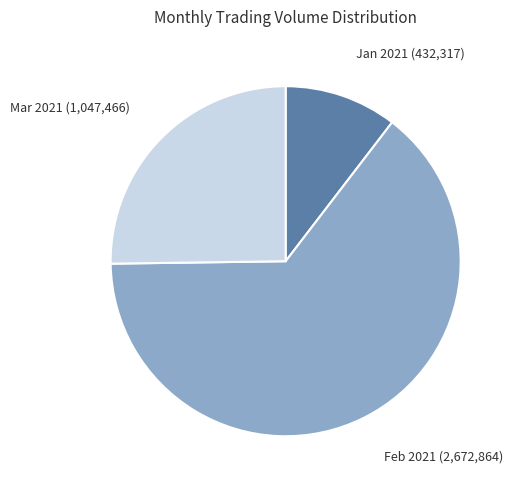

Is it true that Mar 2021 is 34% of the pie?

False